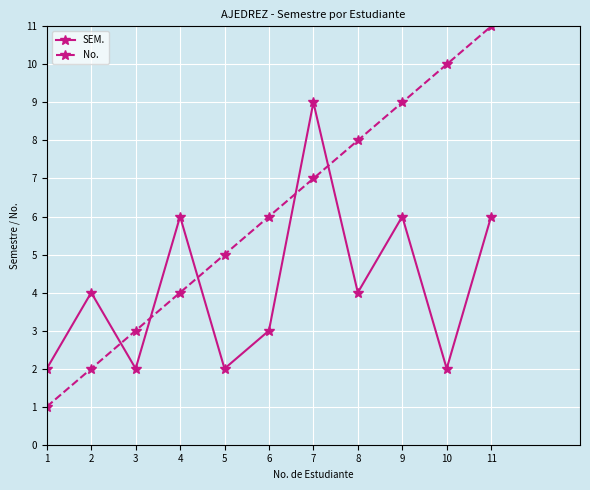

Reading left to right, transcribe all the data shown in this chart.

SEM.: 1=2	2=4	3=2	4=6	5=2	6=3	7=9	8=4	9=6	10=2	11=6
No.: 1=1	2=2	3=3	4=4	5=5	6=6	7=7	8=8	9=9	10=10	11=11